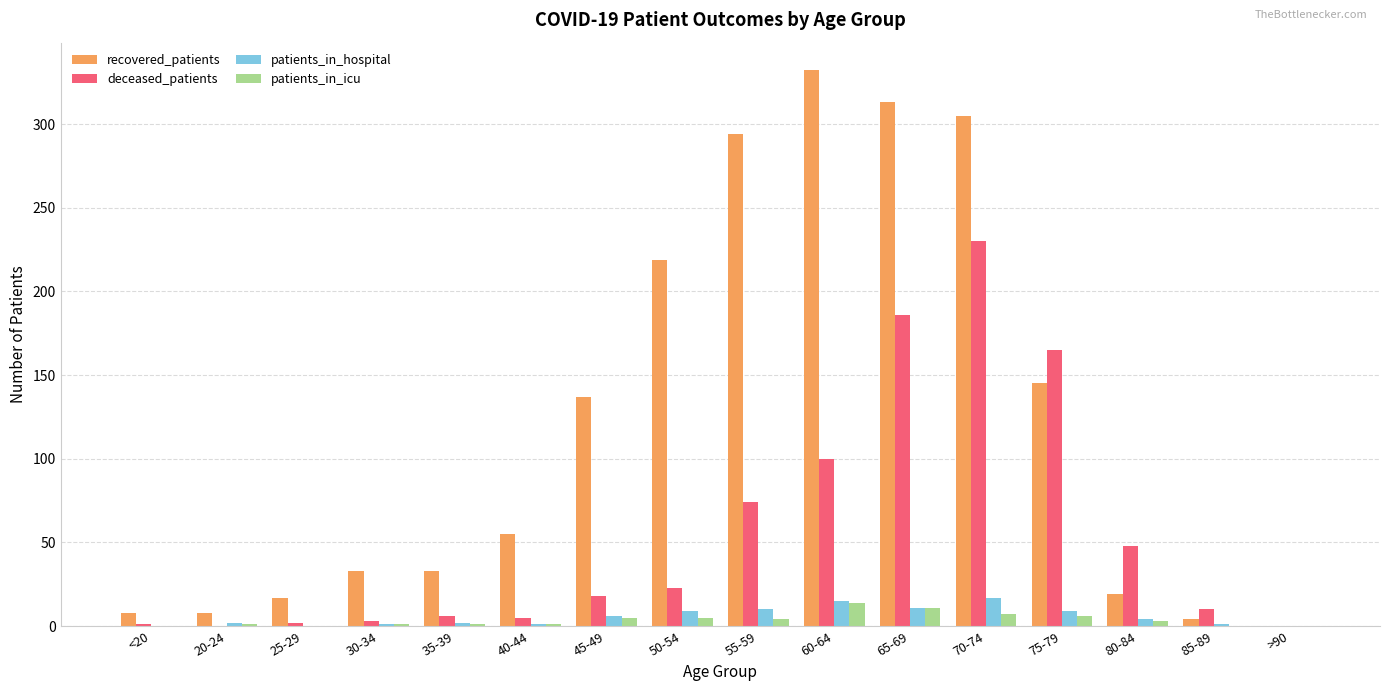

The value of deceased_patients at >90 is 0. True or false?

True